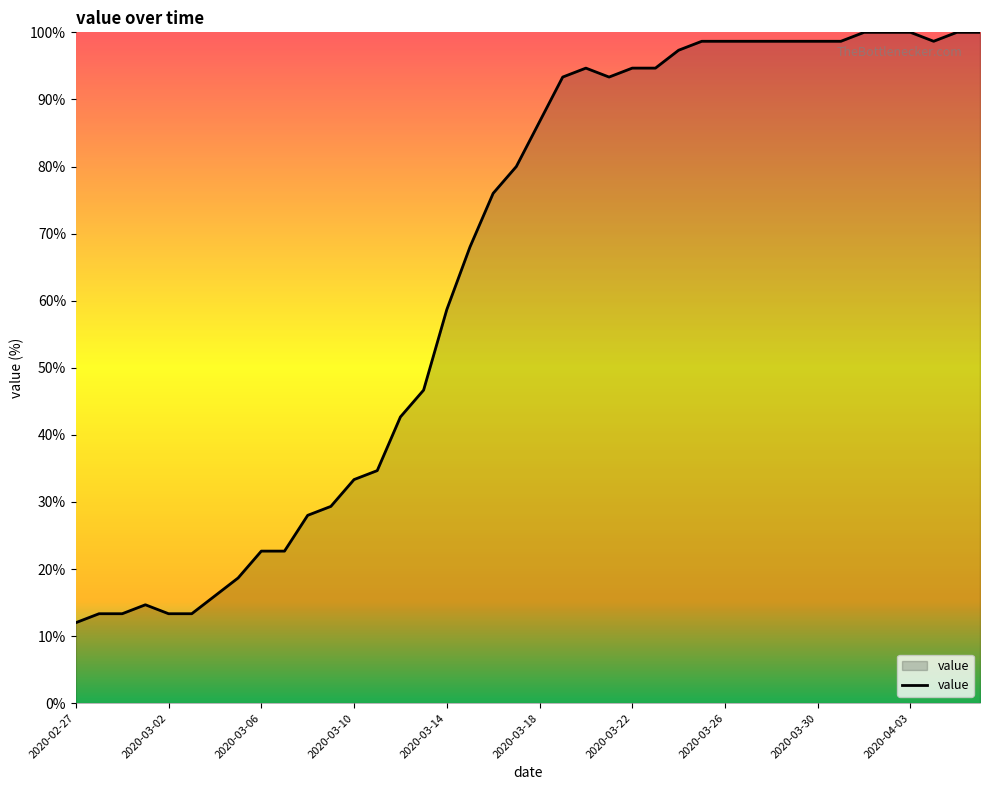

What is the difference between the maximum and minimum values?

88.0